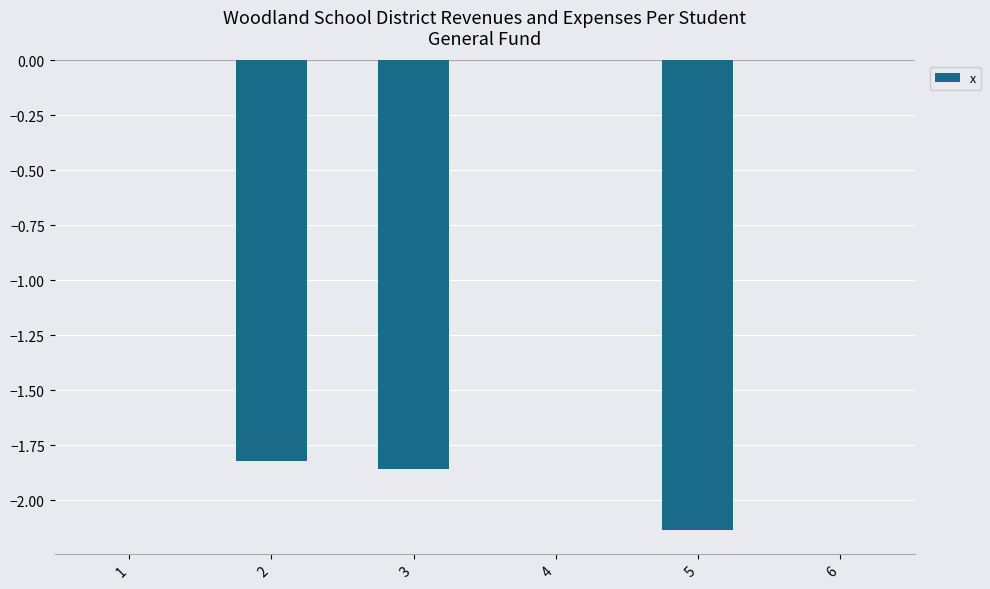

What is the sum of all values?

-5.8